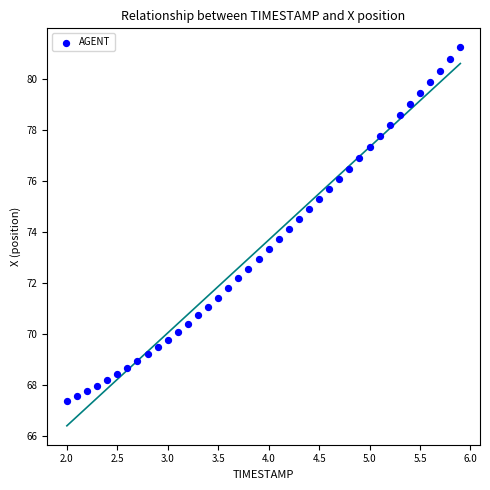

What is the range of X values (max minus min)?

3.9